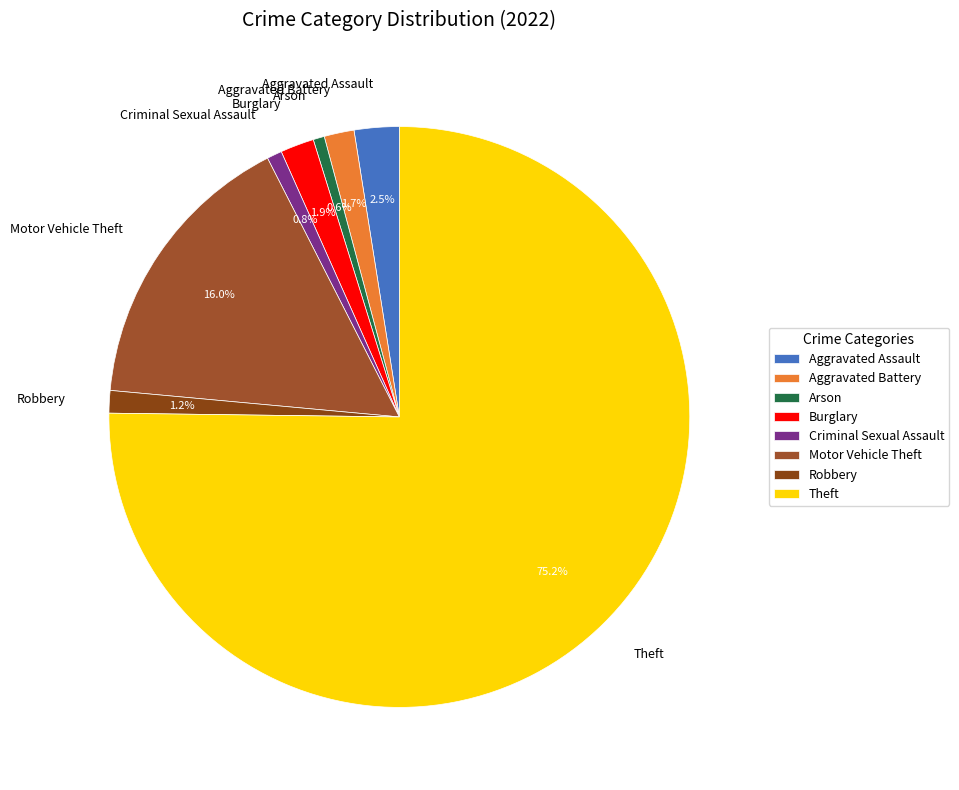

To the nearest percent, what is the difference between the Motor Vehicle Theft and Theft slice percentages?

59%